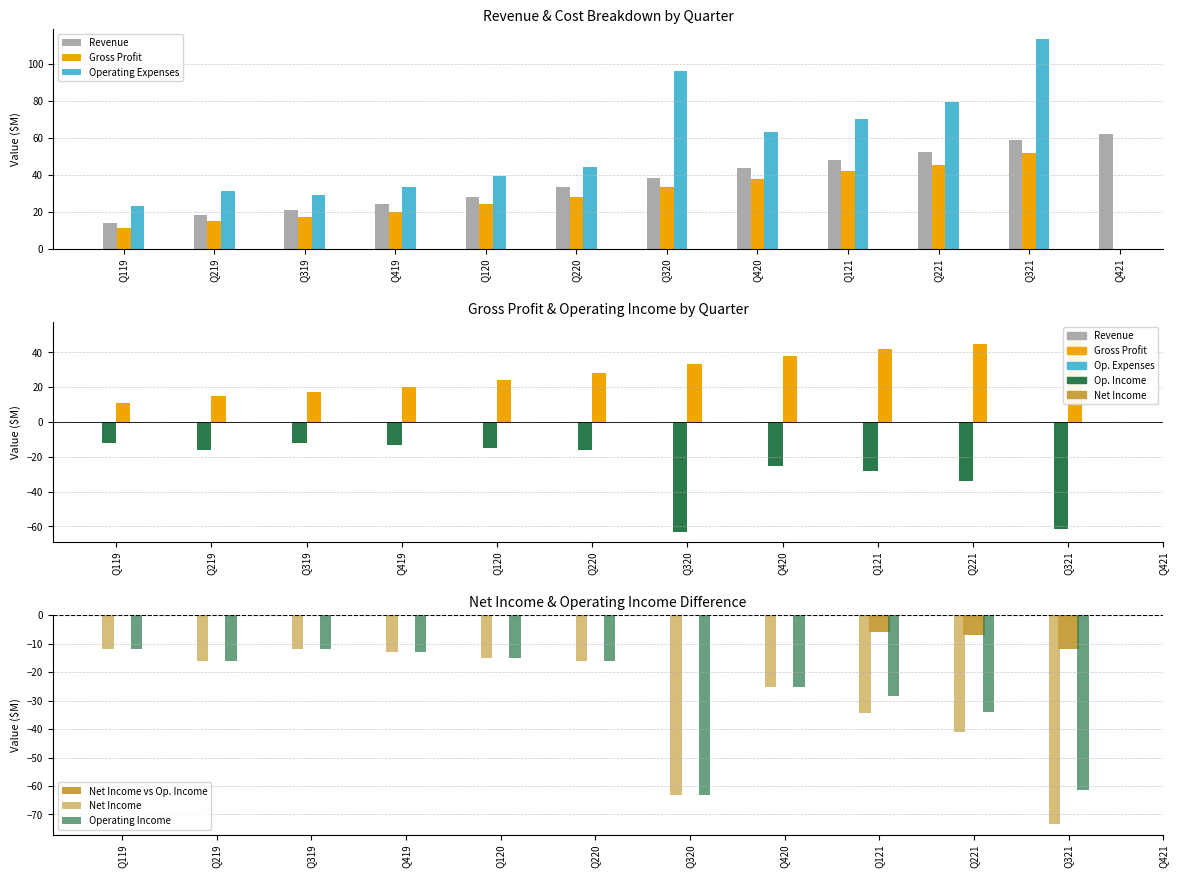

Which has a higher value, Q420 or Q221?

Q221